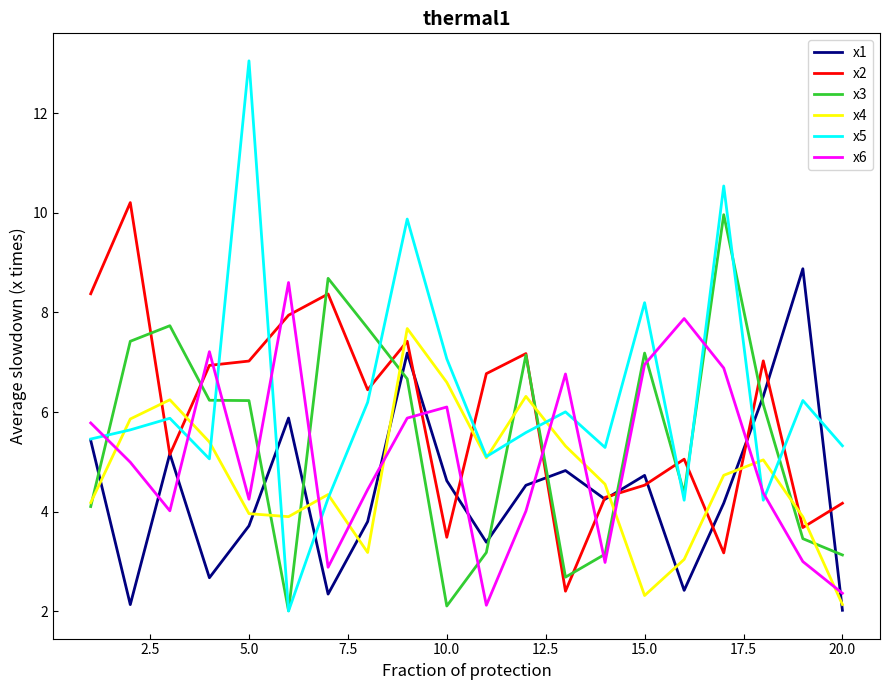

What is the maximum value for x1?

8.9